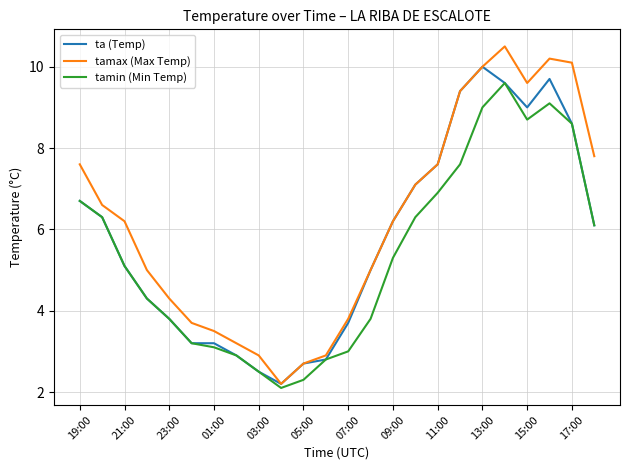

Which series has the largest total across all categories?

tamax (Max Temp)